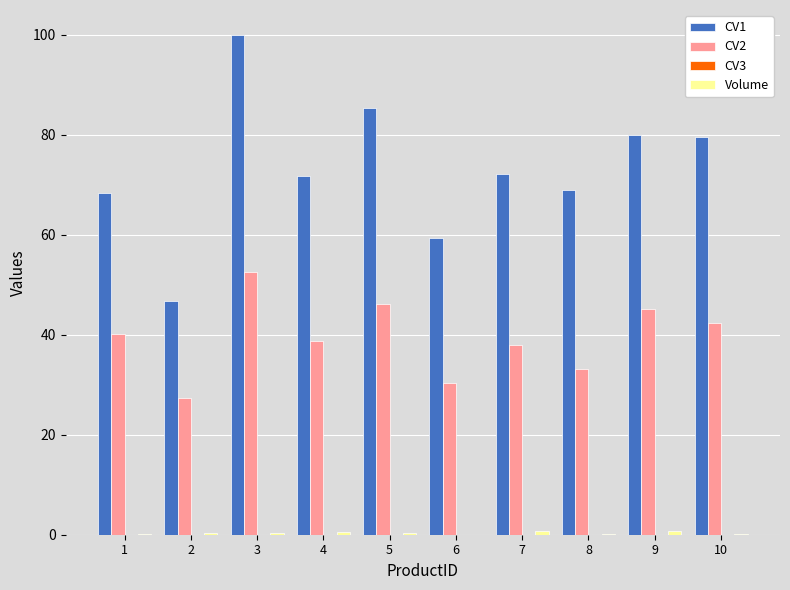

The CV1 series shows 36.6 at 3. True or false?

False